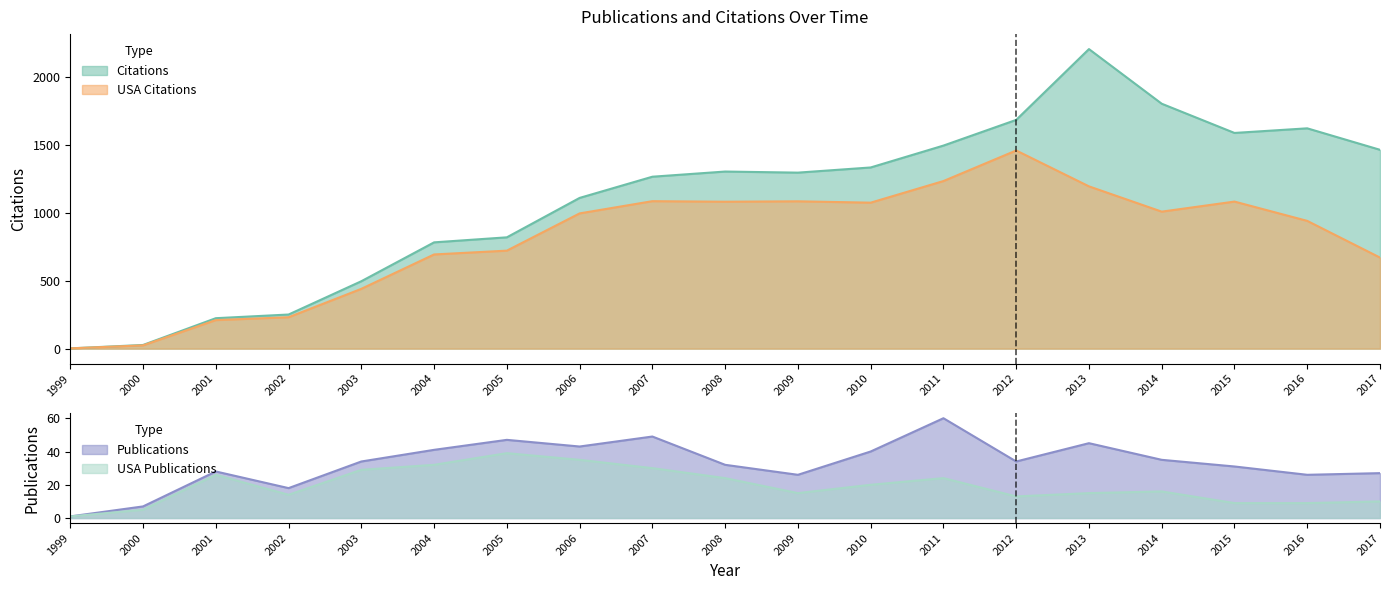

Reading right to left, extract all data points from this chart.

Citations: 1463	1621	1587	1802	2204	1683	1494	1333	1295	1303	1265	1109	819	782	496	251	224	27	2
USA_Citations: 670	940	1082	1008	1194	1458	1233	1074	1084	1081	1085	995	721	693	440	231	210	24	2
Publications: 27	26	31	35	45	34	60	40	26	32	49	43	47	41	34	18	28	7	1
USA: 10	9	9	16	15	13	24	20	15	24	30	35	39	32	29	14	26	5	1